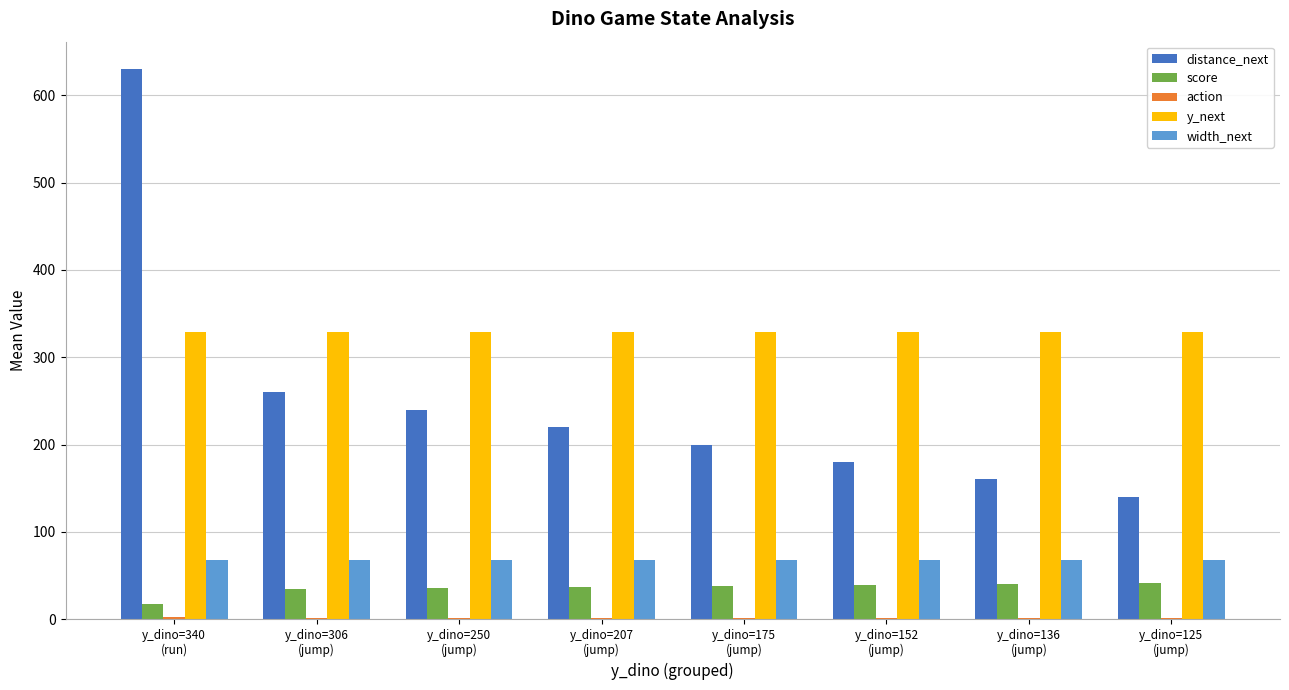

Which series has the largest total across all categories?

y_next